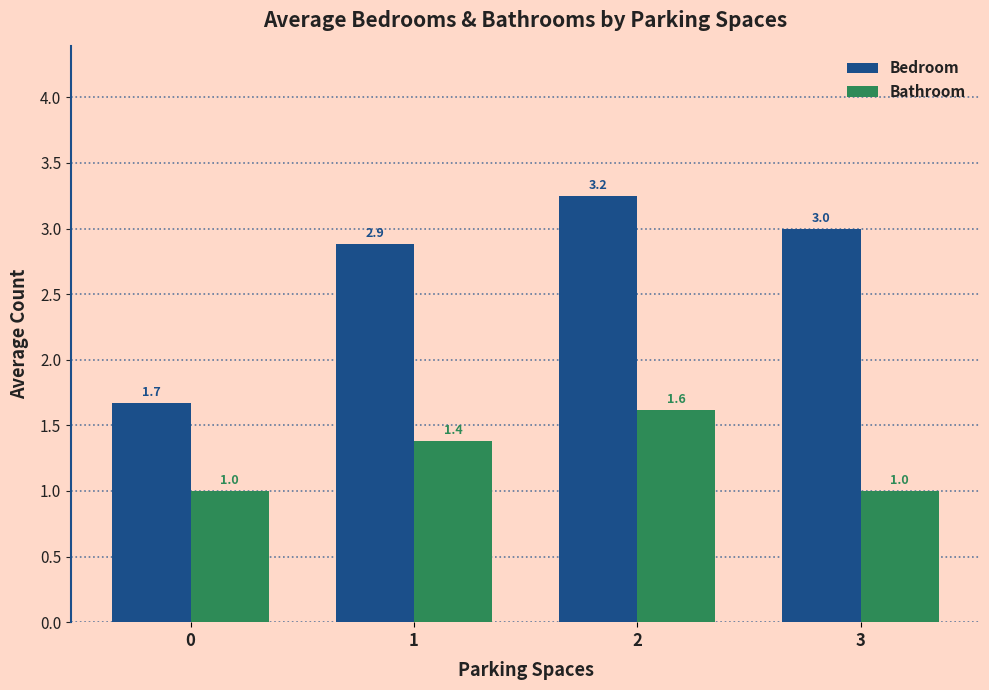

At which category is the sum across all series the highest?

2